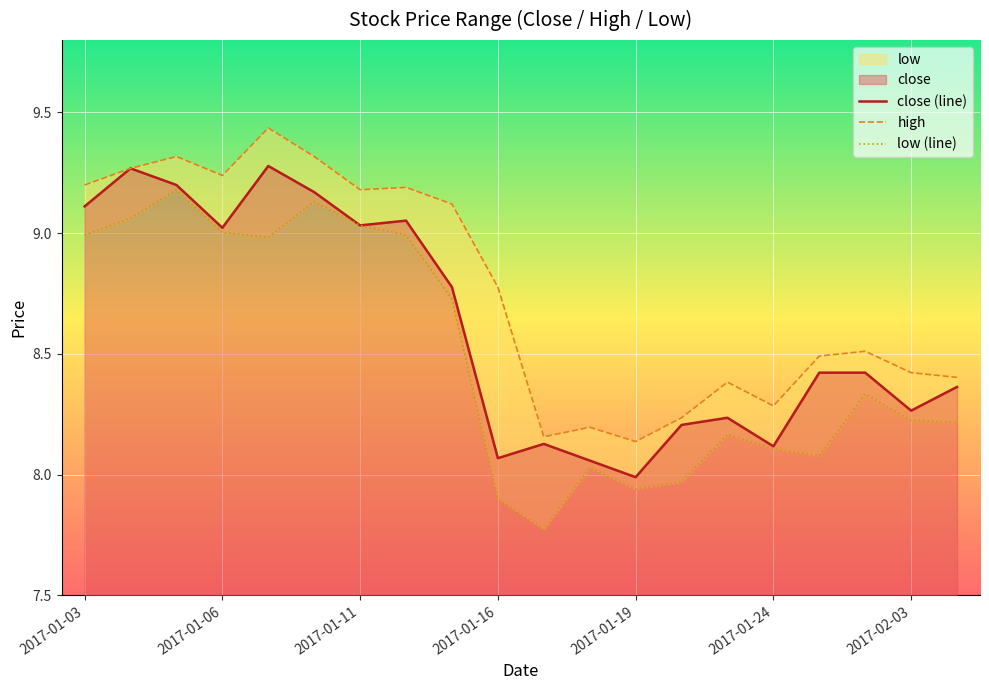

Is it true that close (line) equals 9.0 at 2017-01-06?

True